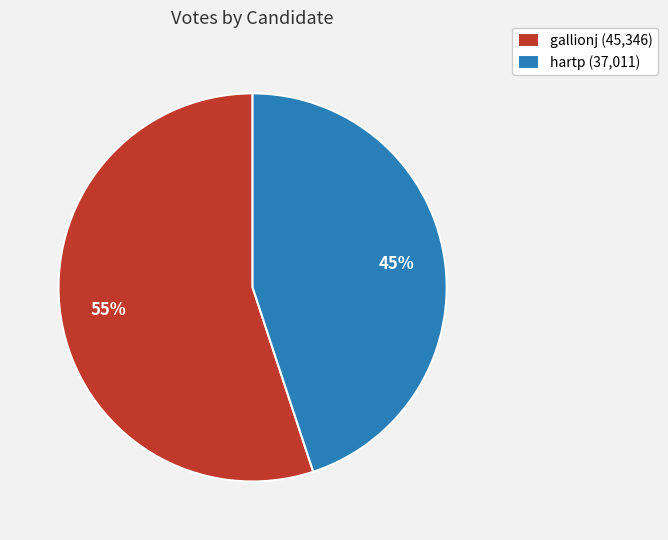

Which category has the biggest portion of the pie?

gallionj